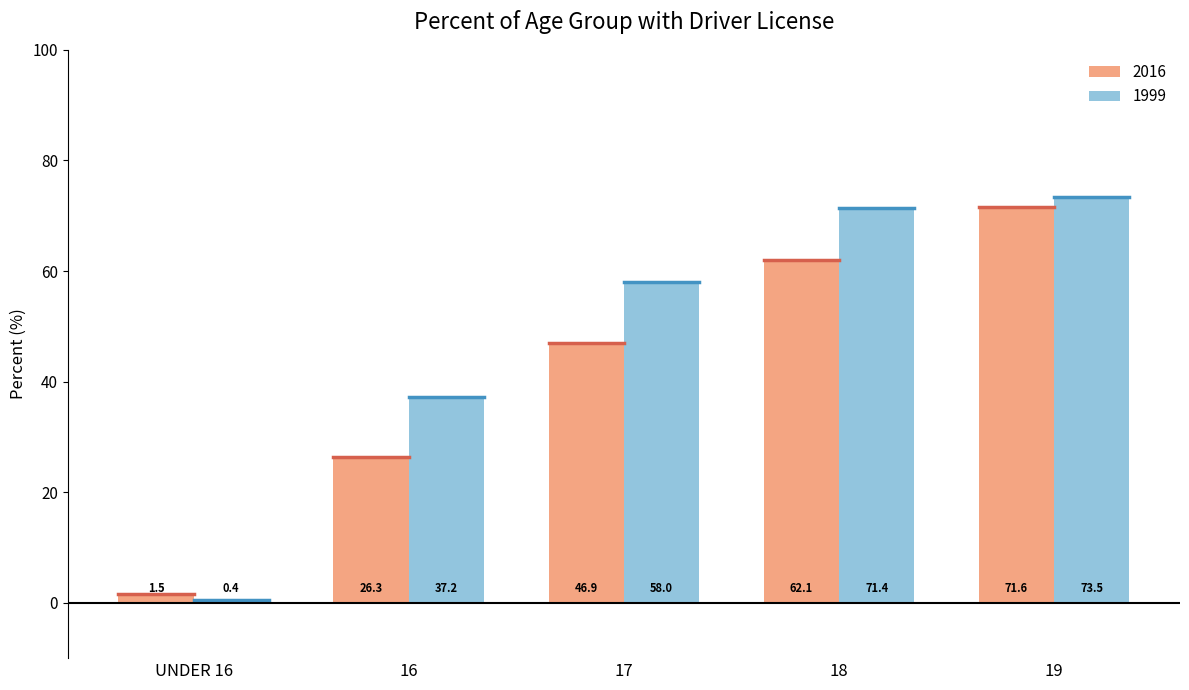

At 17, list the series in order from smallest to largest.

2016, 1999